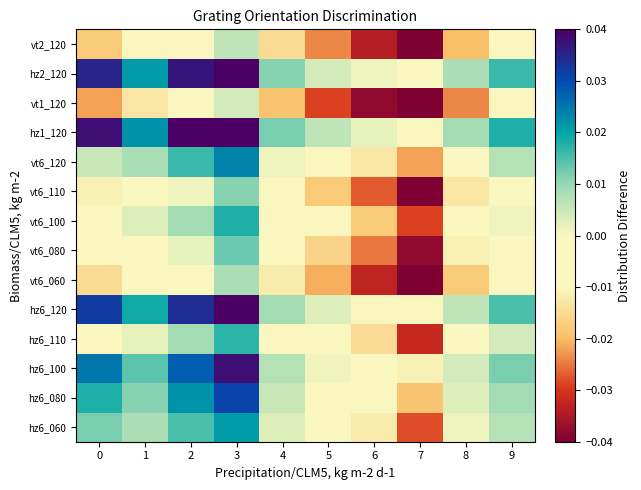

Which has a higher value, 9 or 2?

2